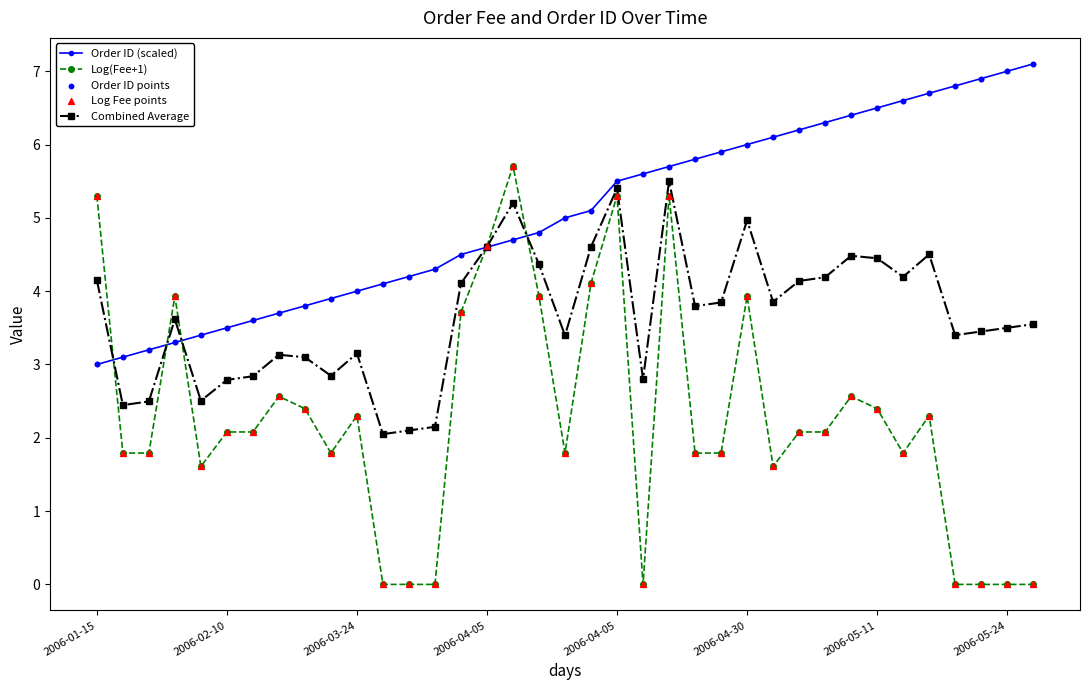

Which series has the largest total across all categories?

Order ID (scaled)